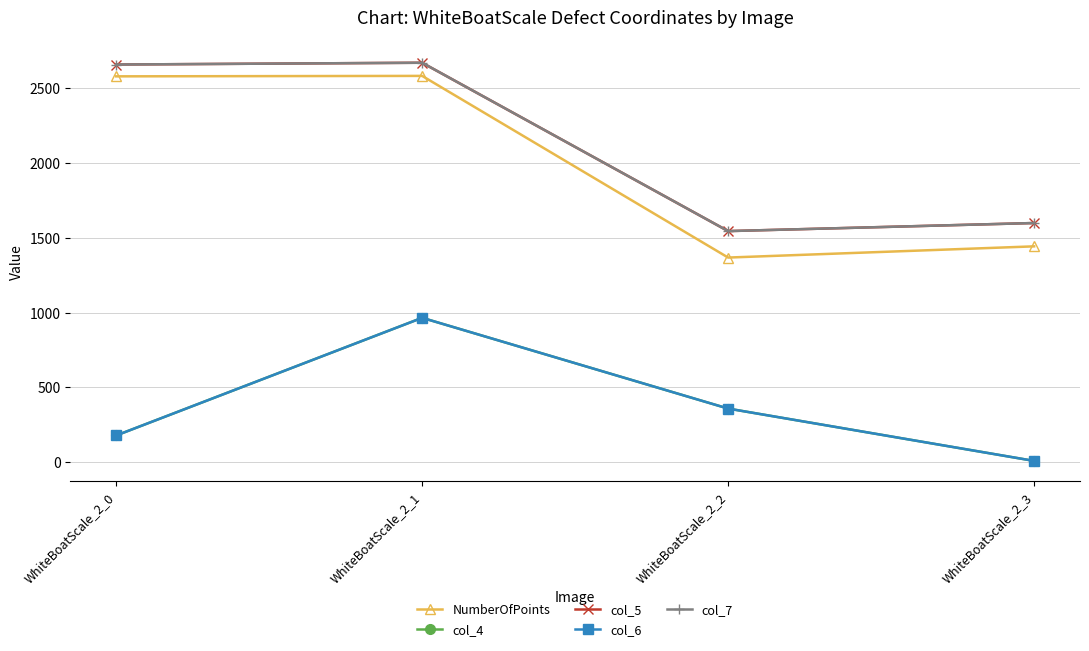

Which series has the largest range (max minus min)?

NumberOfPoints